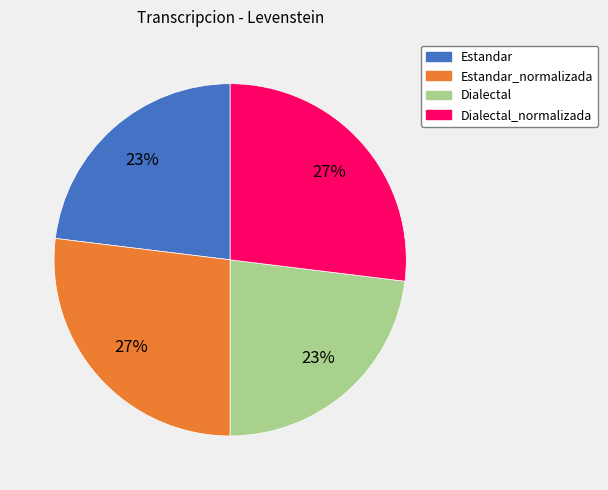

To the nearest percent, what is the average slice percentage?

25%